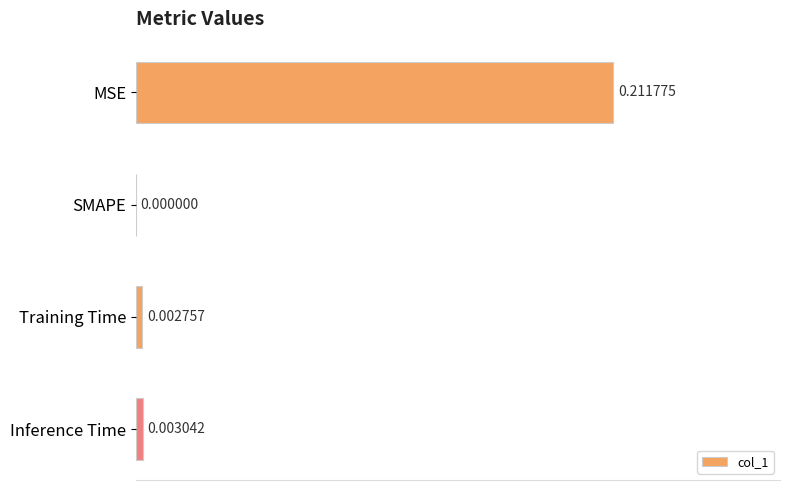

At which label is the value closest to 0?

SMAPE